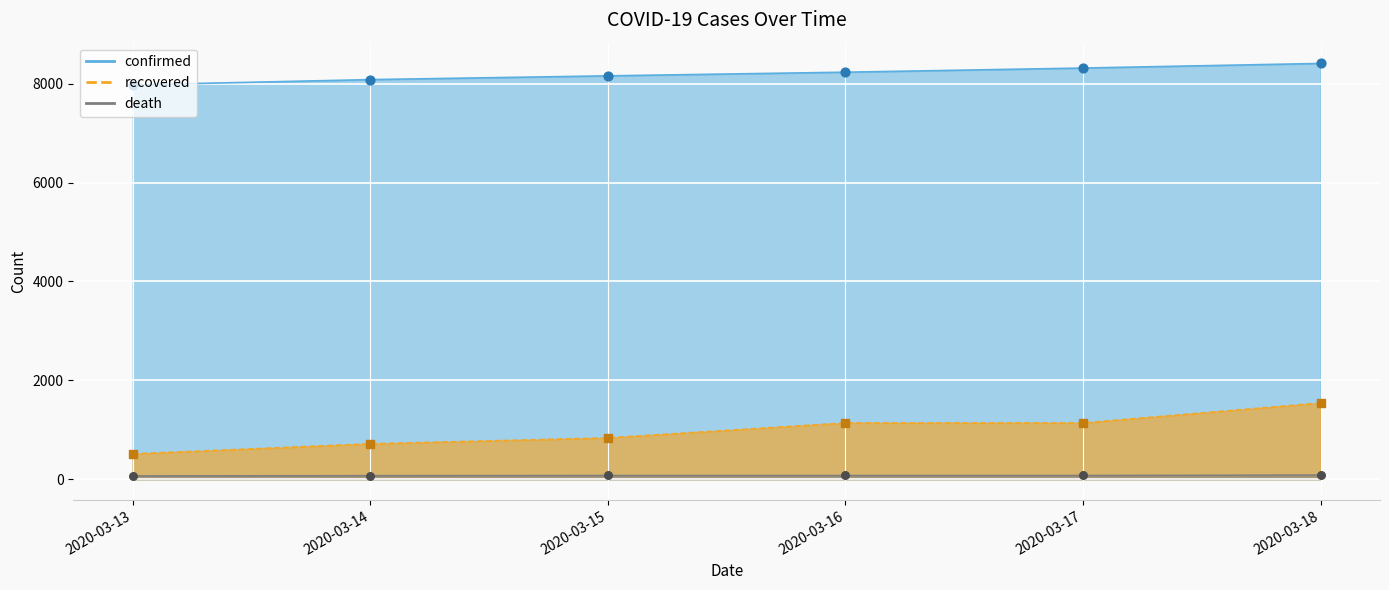

At how many categories does at least one series exceed 1826?

6